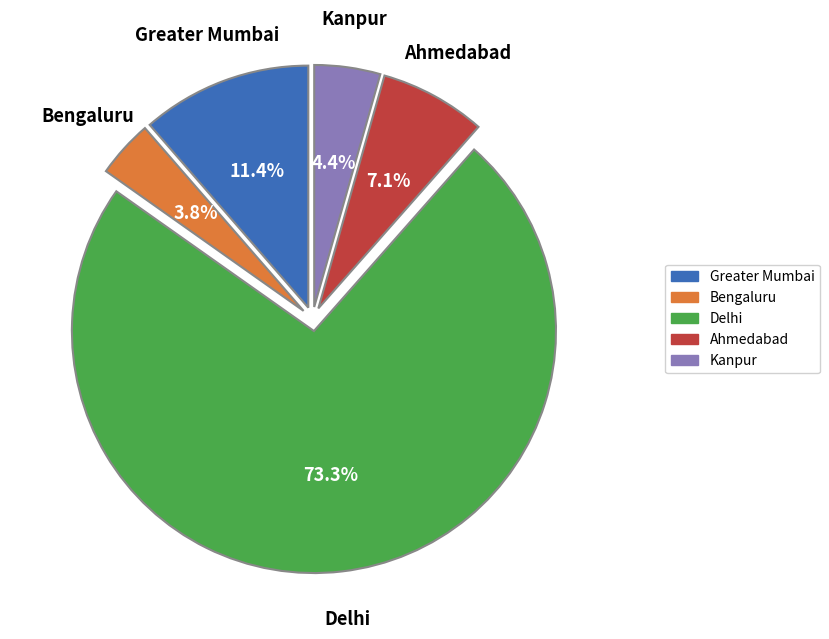

Rank the categories by value from lowest to highest.

Bengaluru, Kanpur, Ahmedabad, Greater Mumbai, Delhi